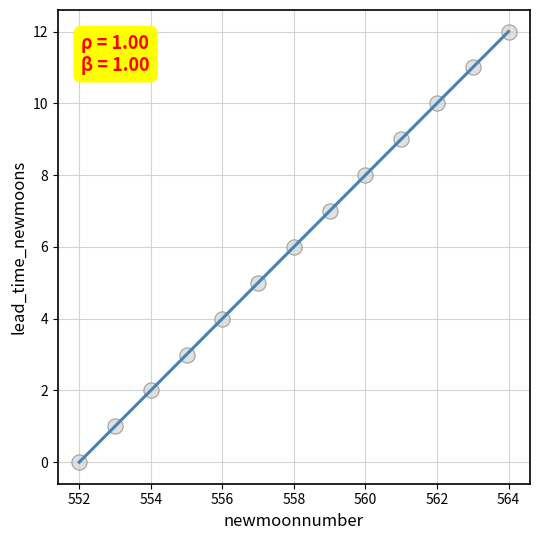

What is the range of Y values (max minus min)?

12